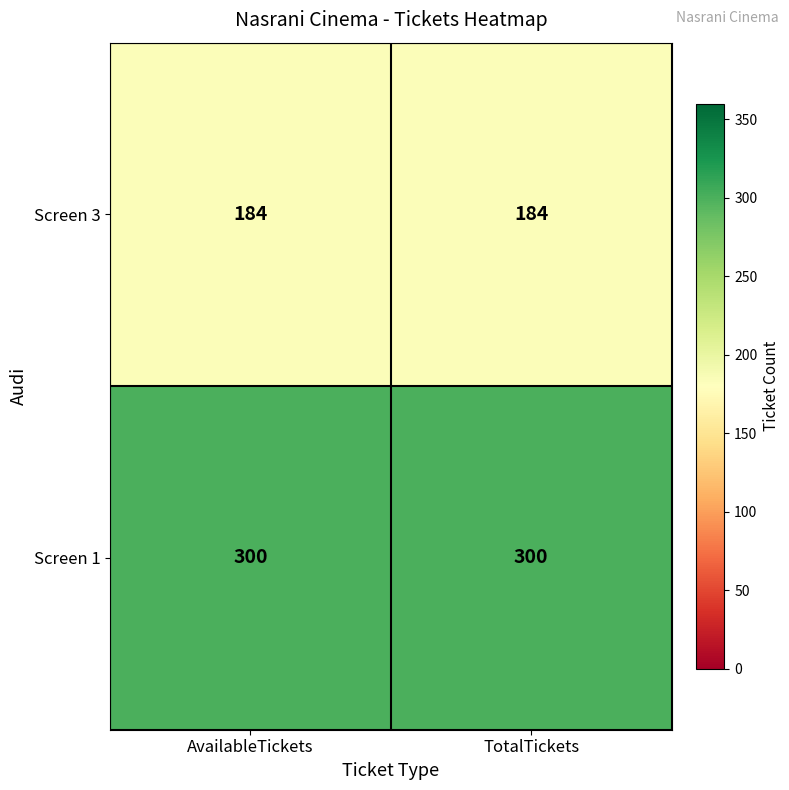

Reading left to right, what are all the values shown in this chart?

Screen 3: AvailableTickets=184	TotalTickets=184
Screen 1: AvailableTickets=300	TotalTickets=300